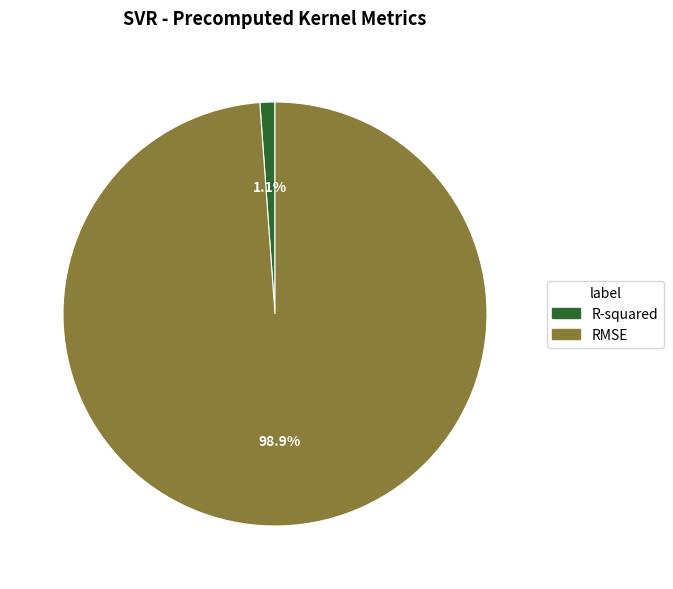

Is there a majority slice in this chart?

Yes